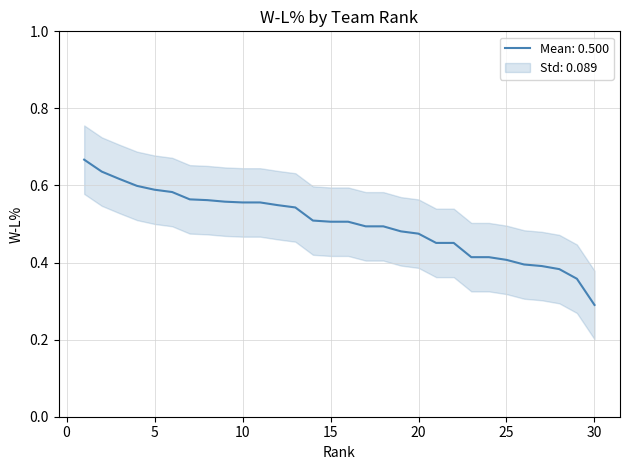

Between 6 and 25, which is larger?

6